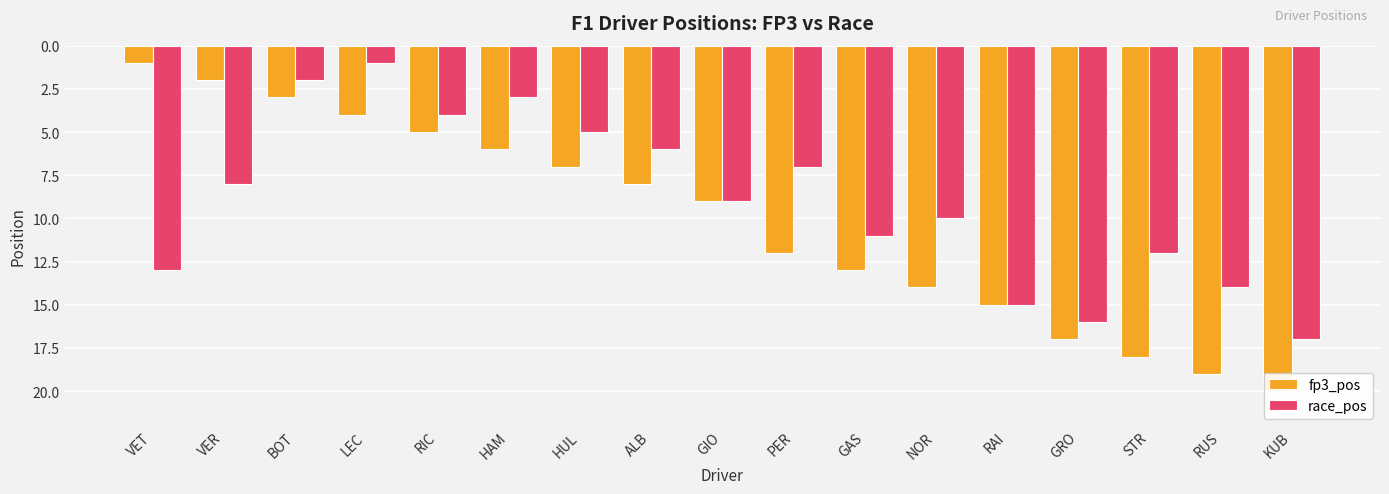

Read the fp3_pos value at RUS, to the nearest 5.

20